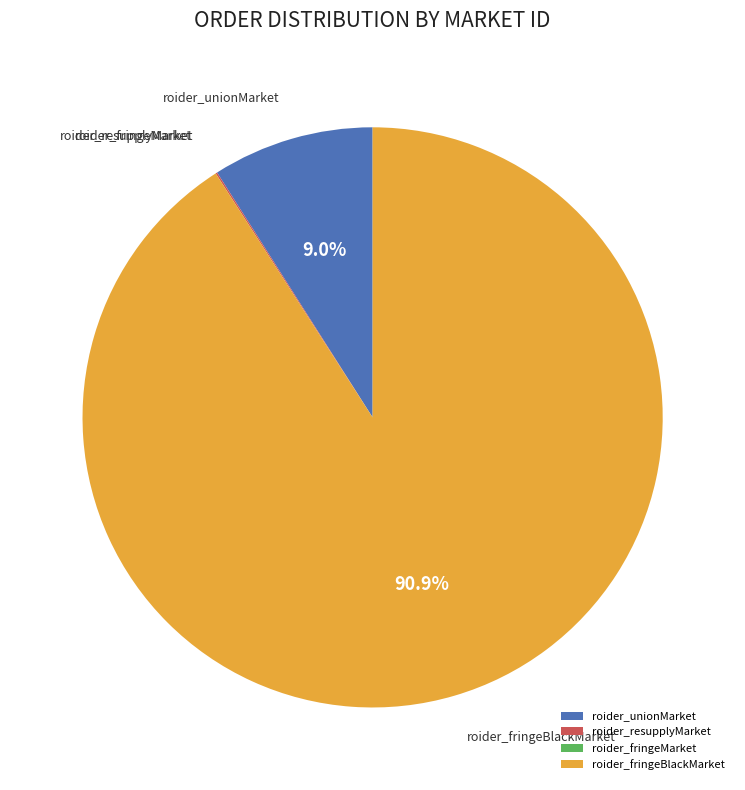

Which slice represents more than half of the pie?

roider_fringeBlackMarket